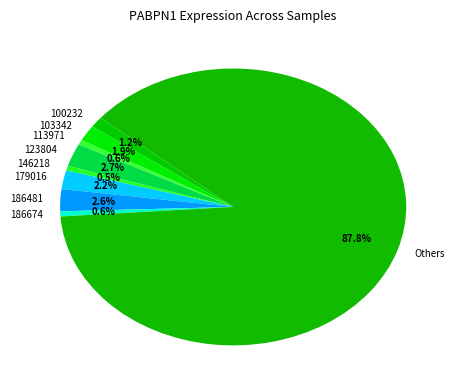

How many slices are in this pie chart?

9